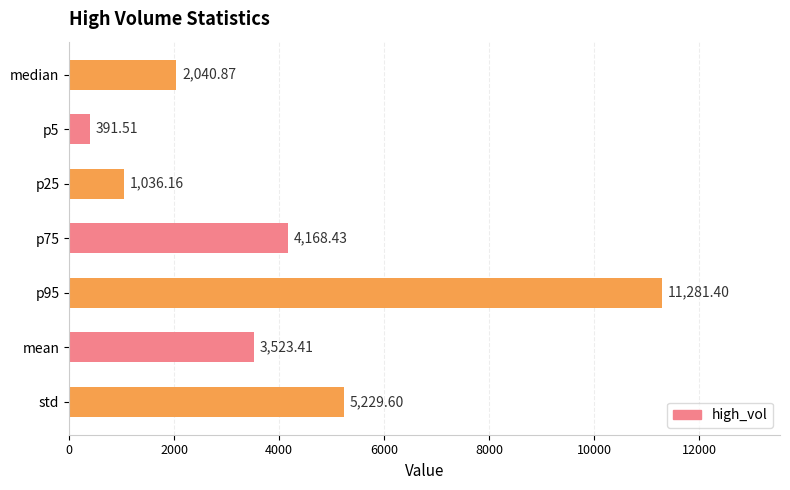

At which label is the value closest to 5836?

std